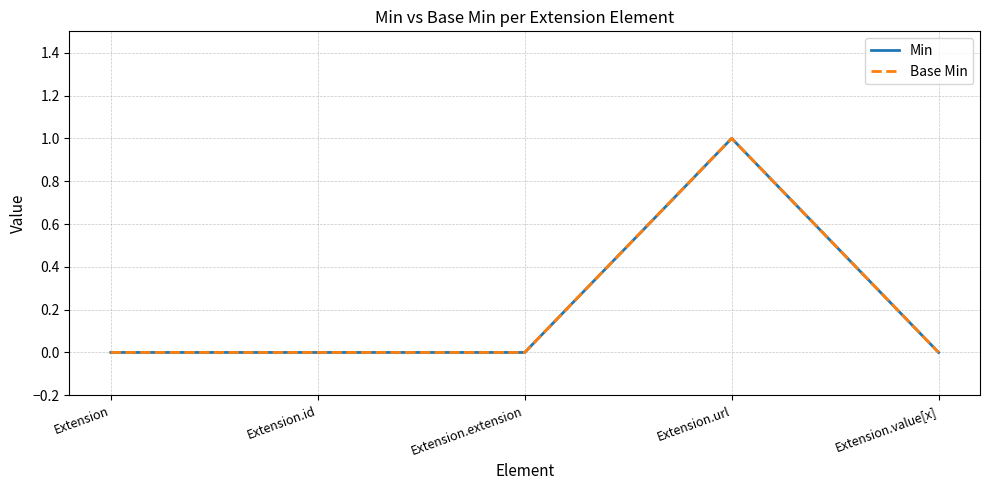

Is this an area chart (filled region under the line)?

No